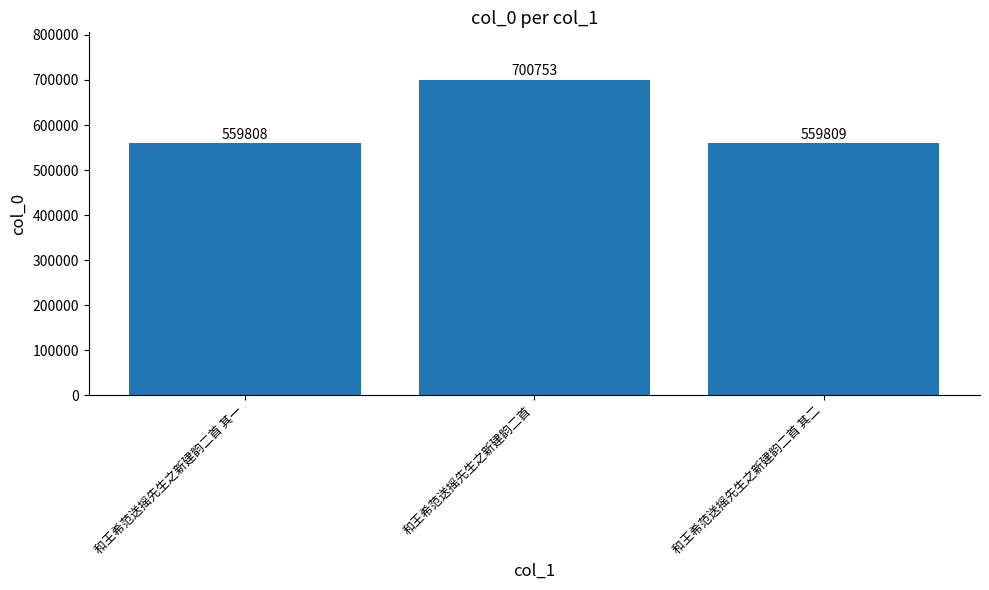

How many categories are shown in the chart?

3